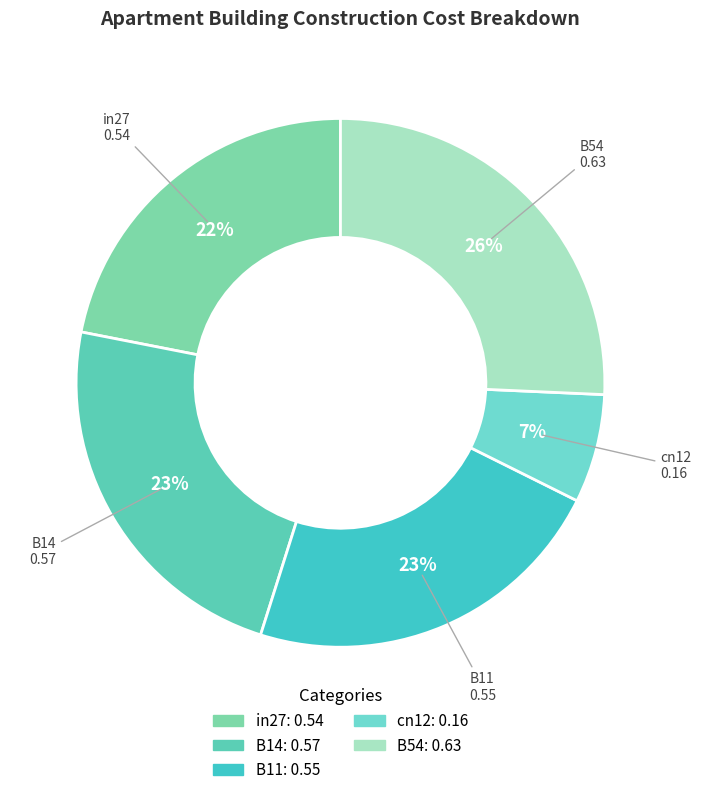

To the nearest percent, what percentage of the pie is B54?

26%